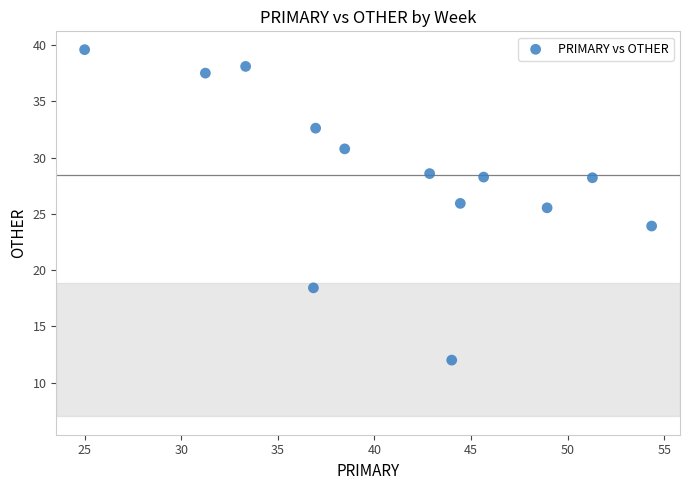

What Y value in the scatter plot is closest to 25?

25.5